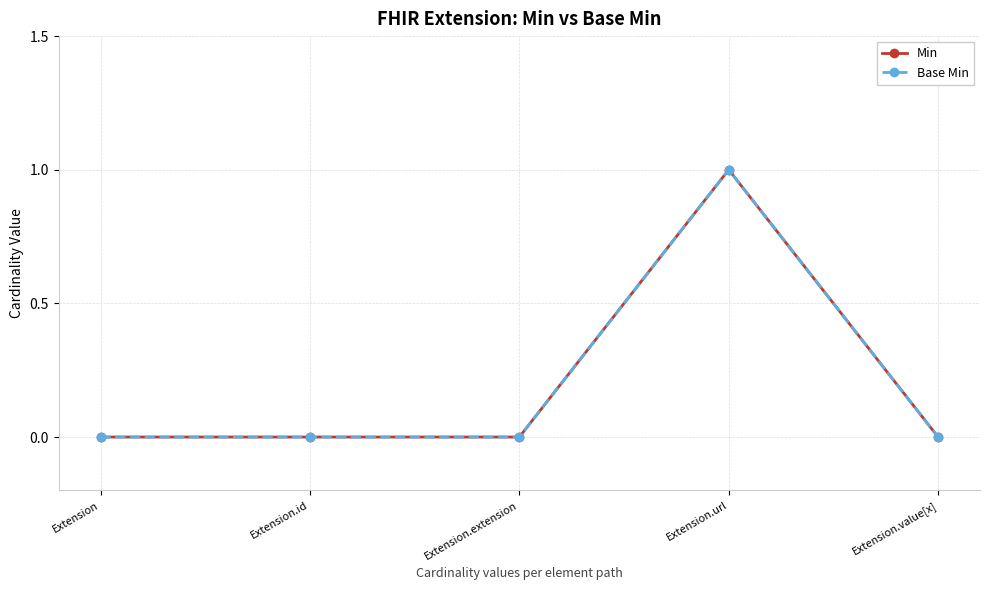

Between Extension and Extension.value[x], which series saw the biggest shift?

Min